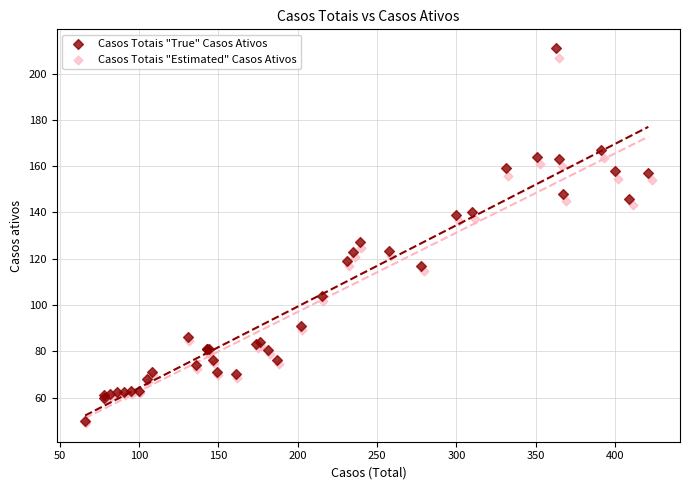

What are all the series names shown in the legend?

Casos Totais "True" Casos Ativos, Casos Totais "Estimated" Casos Ativos